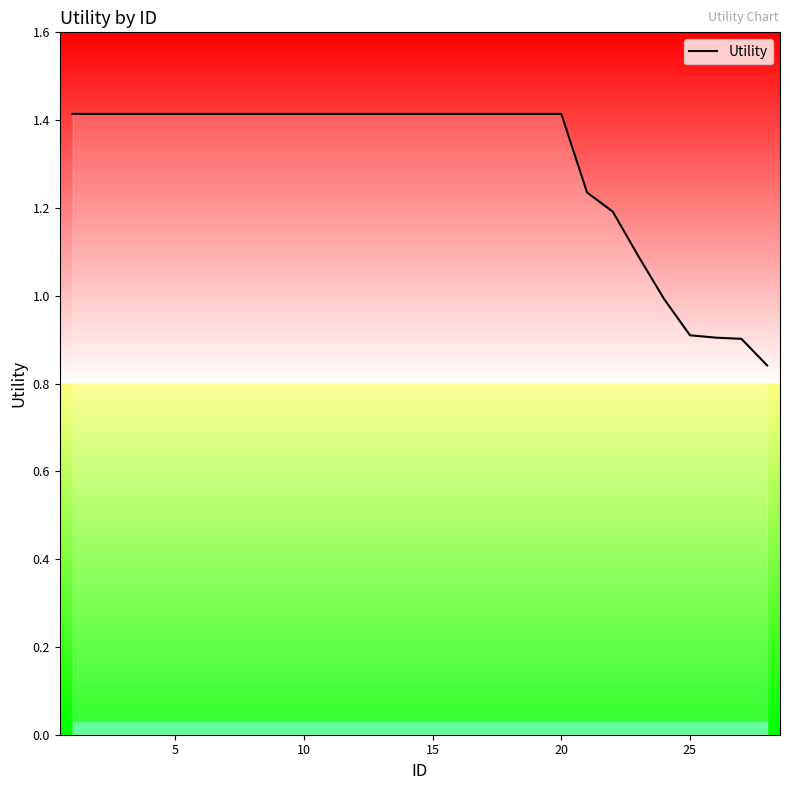

What is the maximum value shown in the chart?

1.4